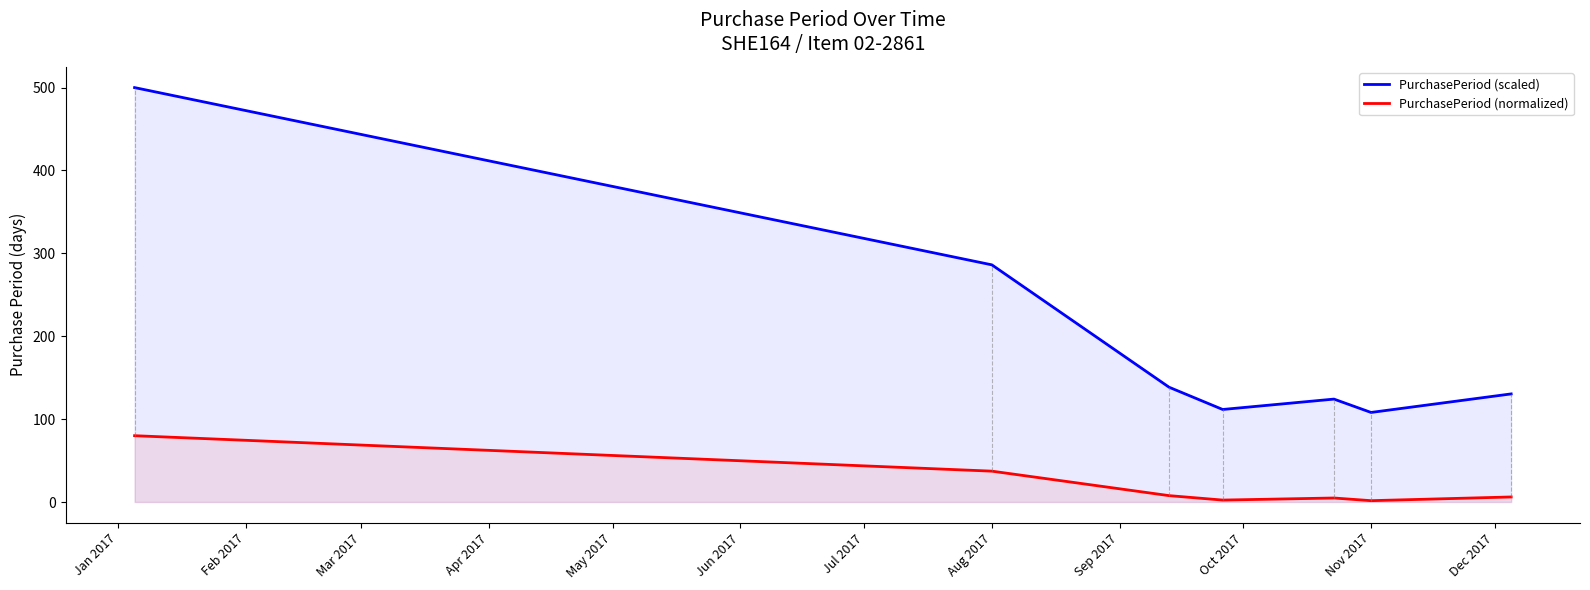

At which label is PurchasePeriod (normalized) closest to 40?

Aug 2017